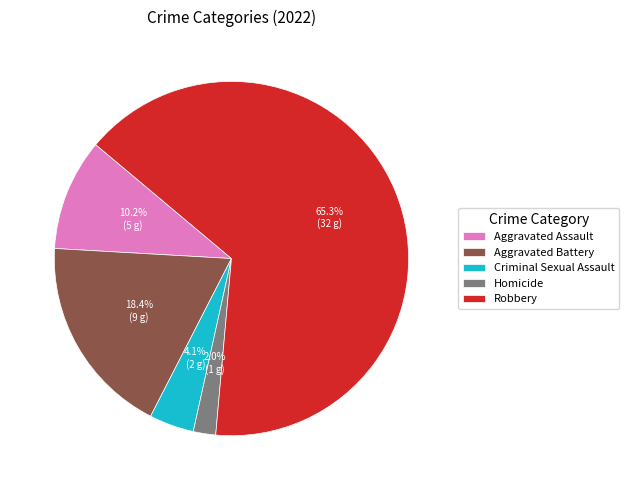

Approximately how many times larger is the value at Homicide compared to Criminal Sexual Assault?

0.5